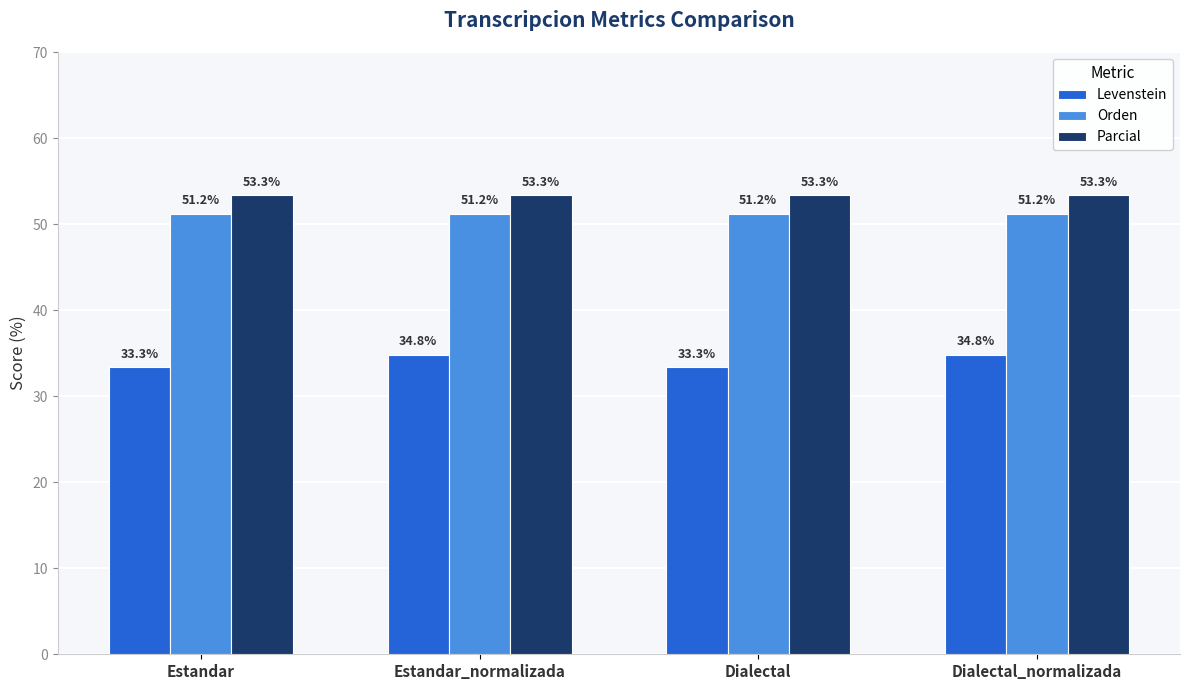

Are the bars horizontal?

No